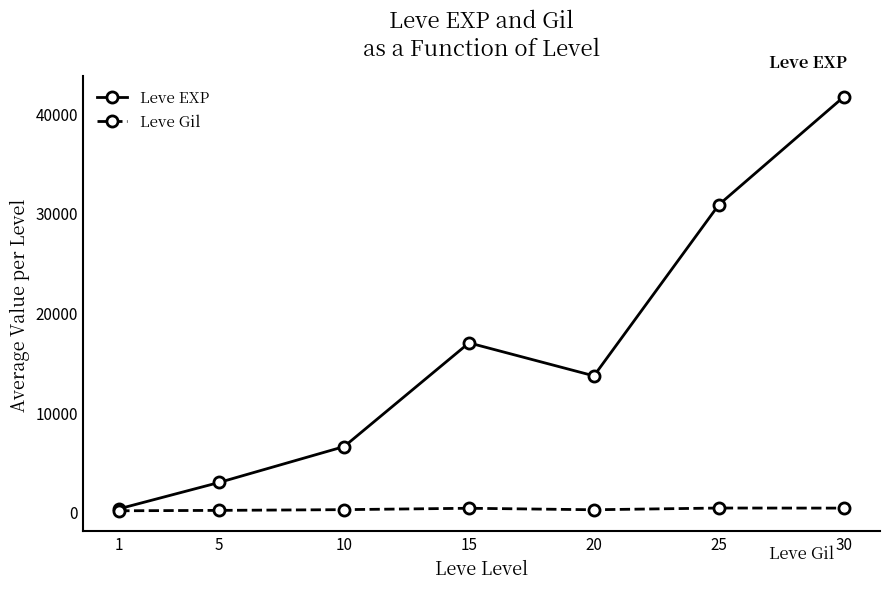

At which category does Leve EXP reach its first local peak?

15